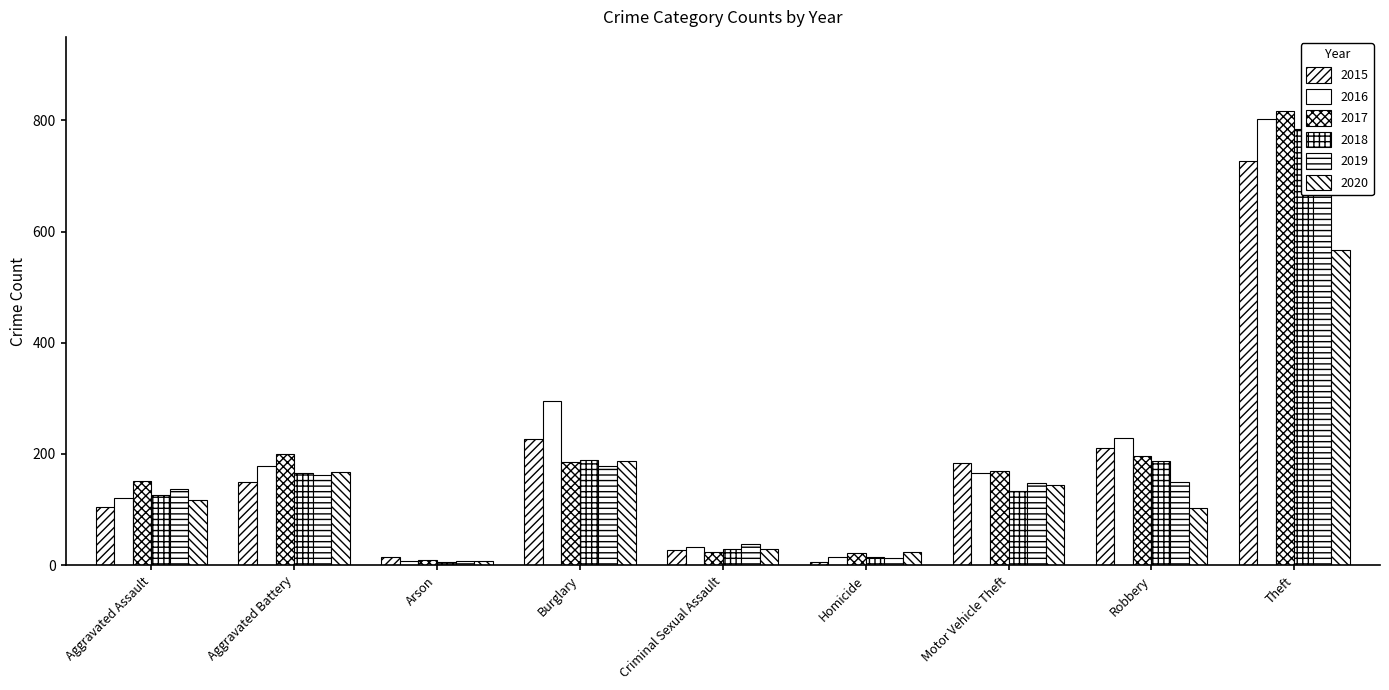

What is the difference between the 2018 values at Arson and Homicide?

9